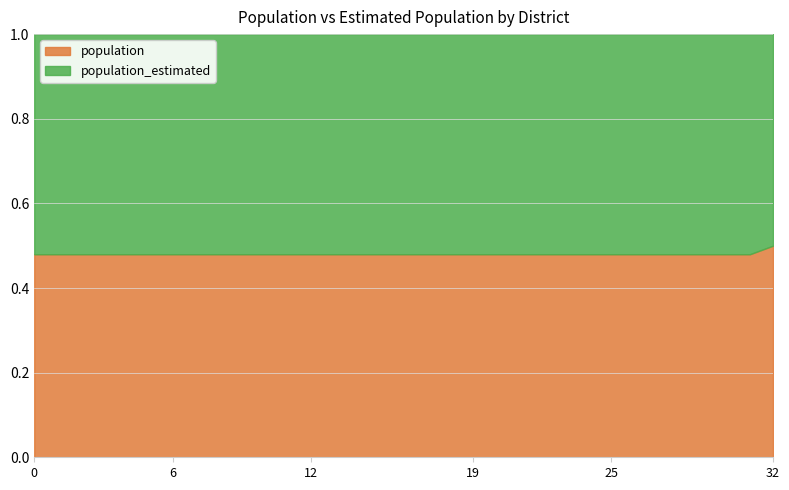

At which label does population reach its peak?

32